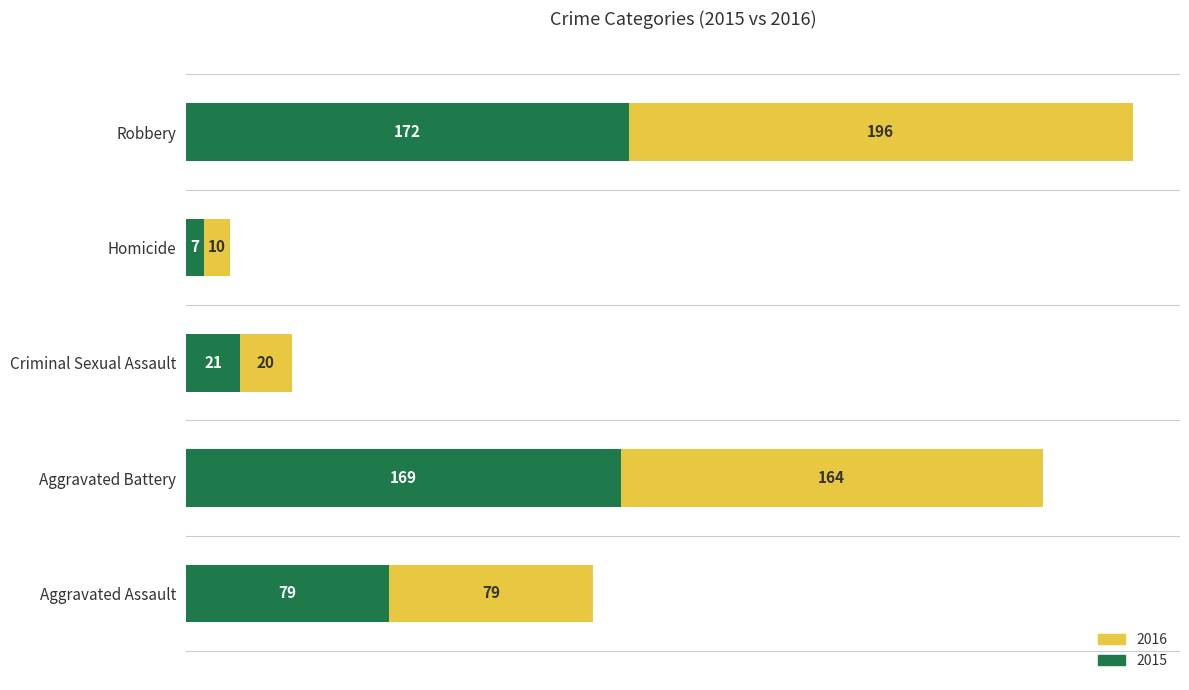

The 2015 series shows 7 at Homicide. True or false?

True